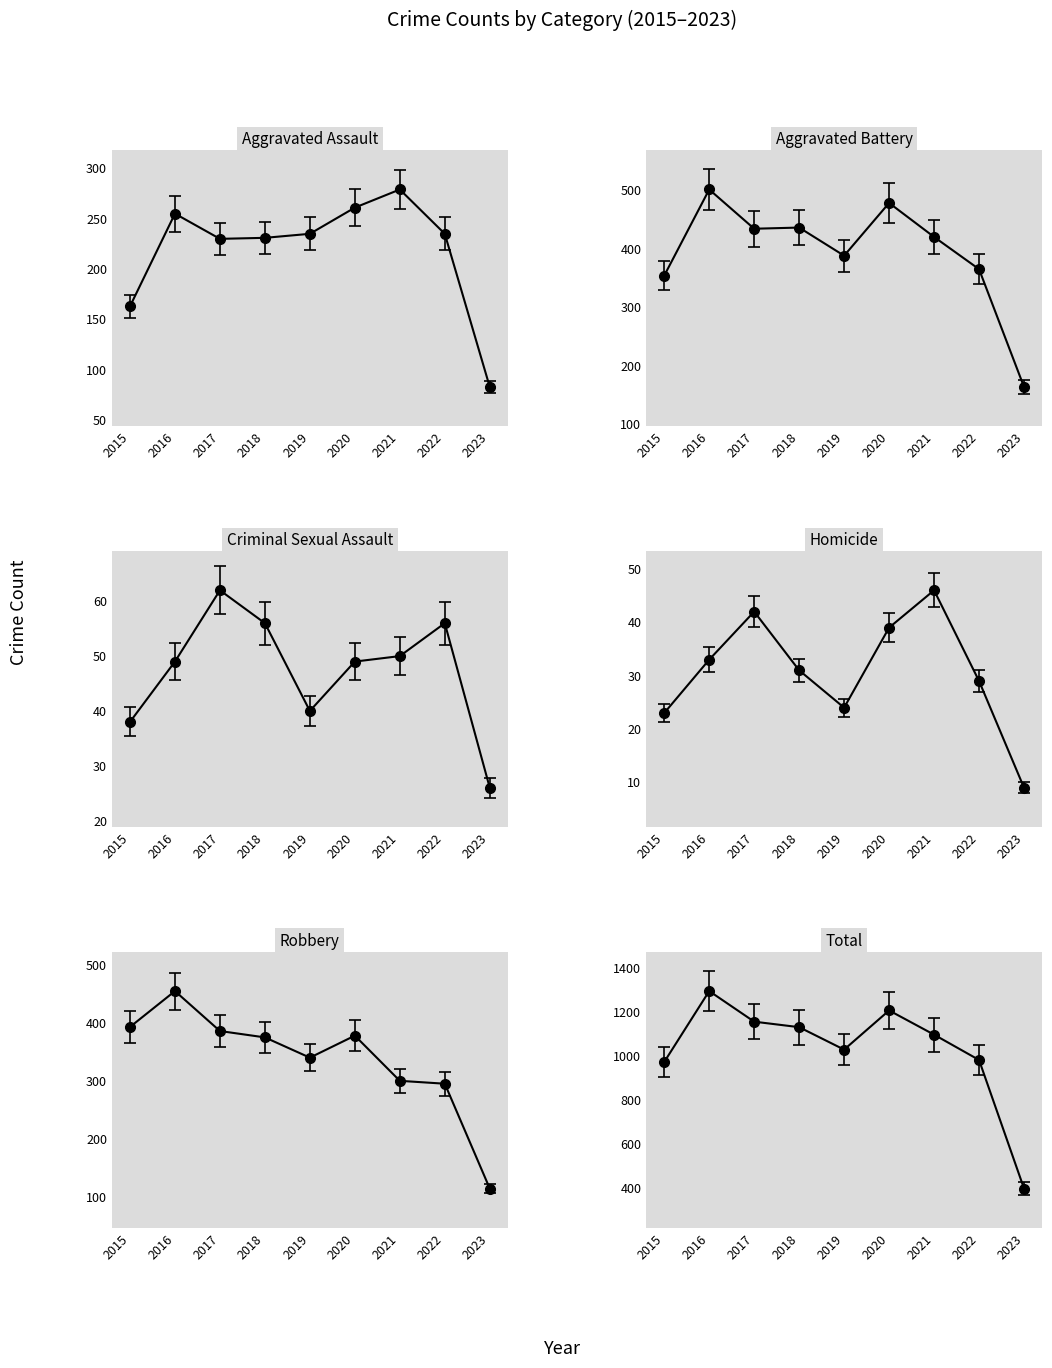

True or false: Robbery and Aggravated Assault cross at least once.

False